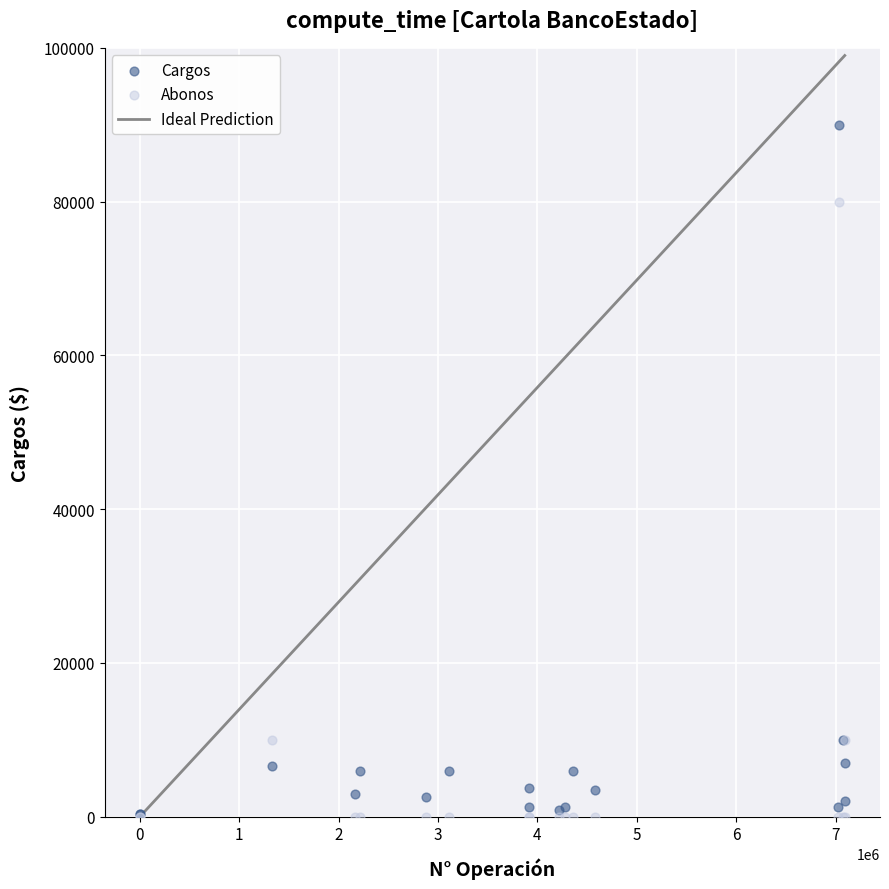

Which series reaches the maximum Y coordinate?

Cargos